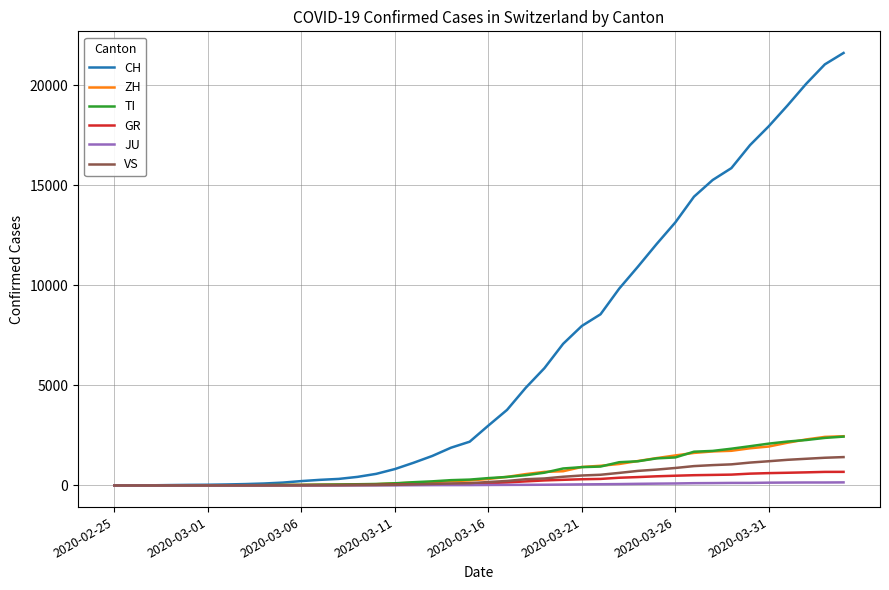

What is the maximum value for TI?

2442